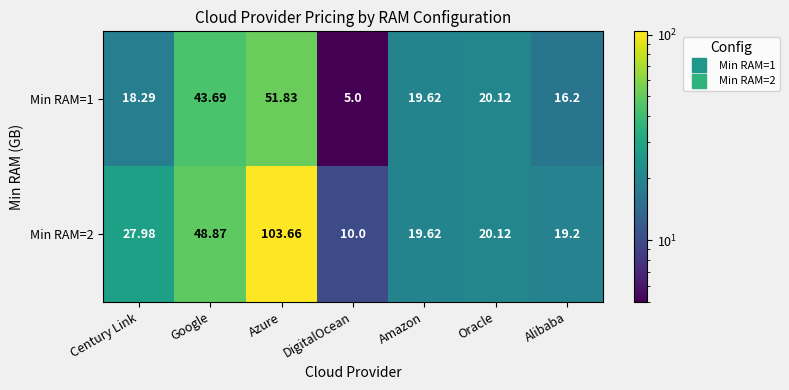

Which label corresponds to the smallest value in the chart?

DigitalOcean